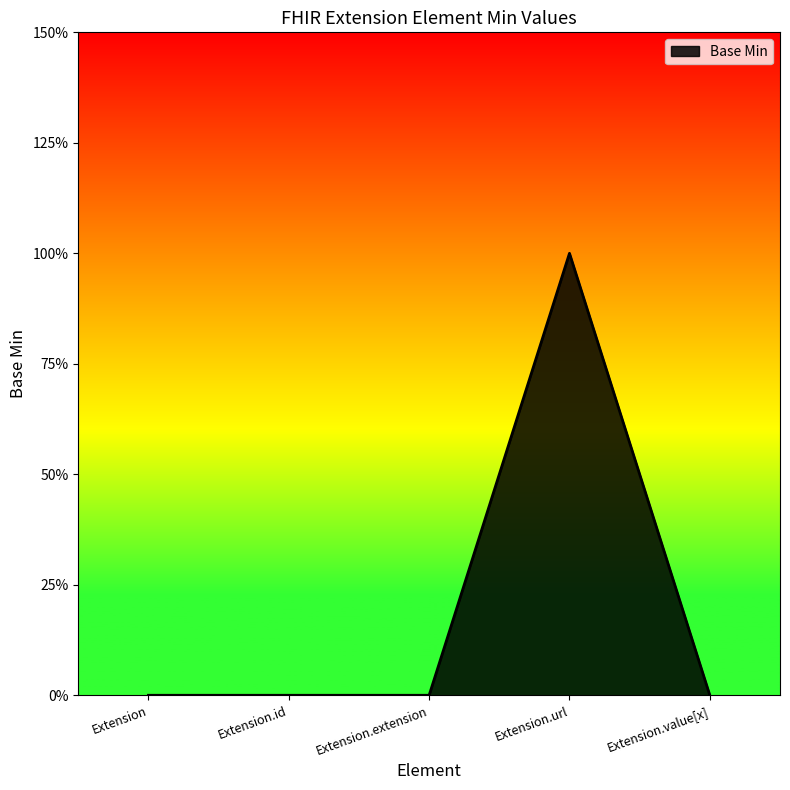

Reading left to right, extract all data points from this chart.

0	0	0	1	0